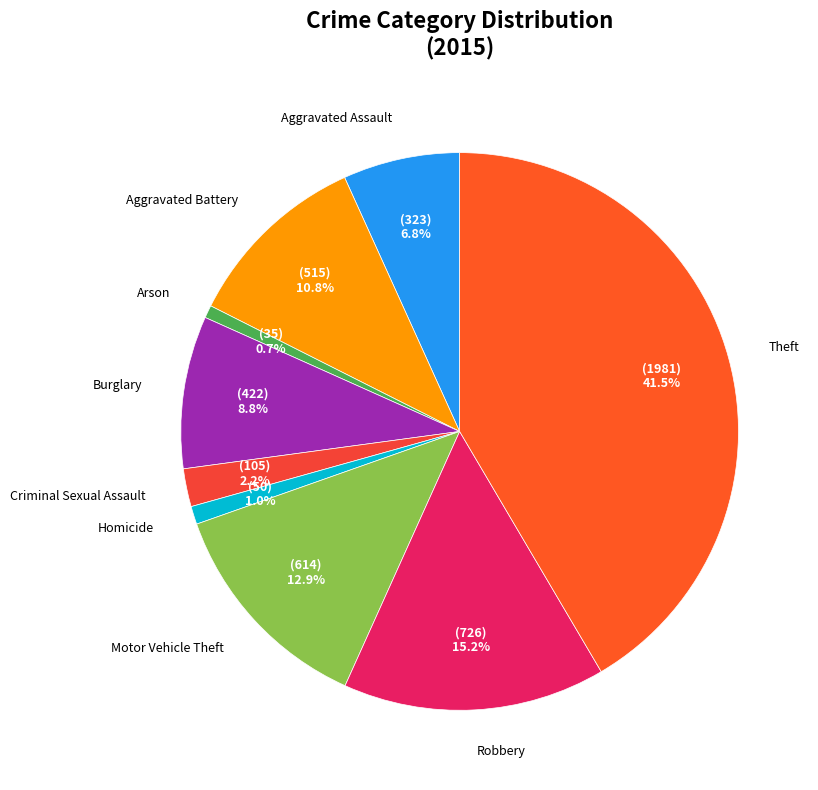

How many slices are in this pie chart?

9